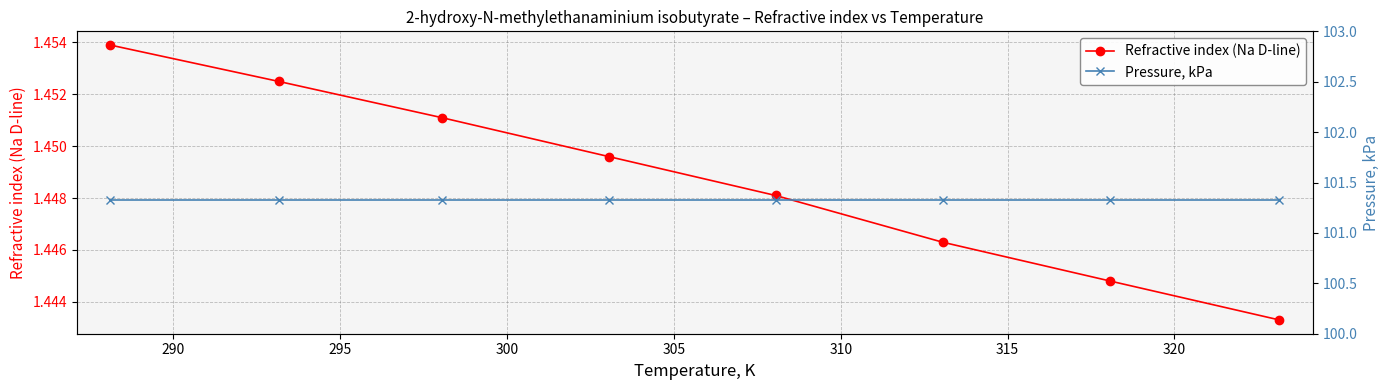

True or false: Refractive index (Na D-line) has more than 1 interior local peaks.

False